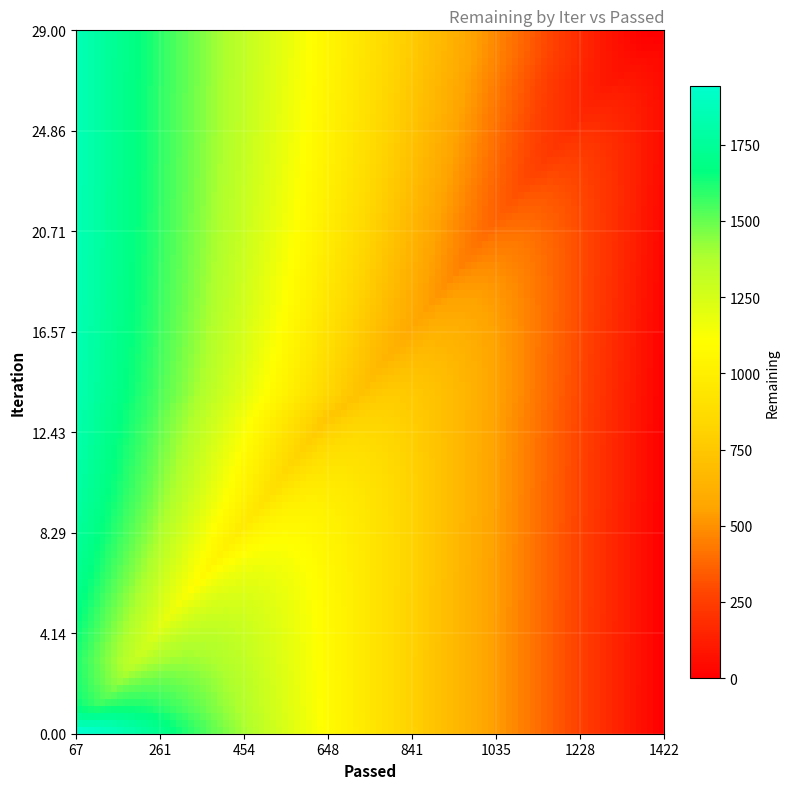

Count the number of categories in the chart.

30